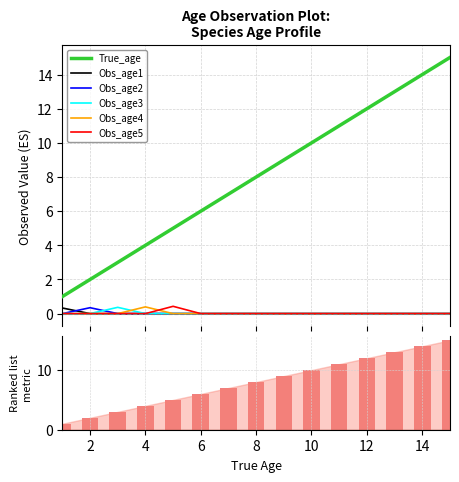

What is the total value across all series at 8?

8.0